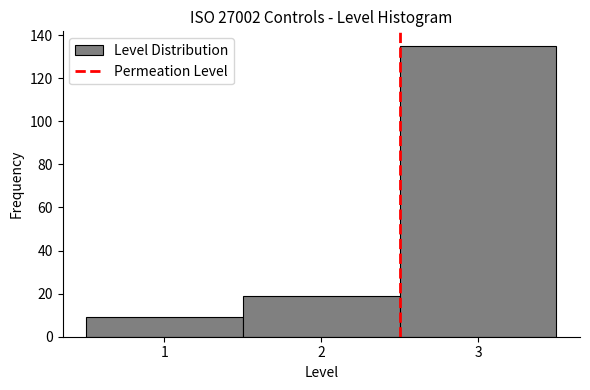

How tall is the bar that spans 1.5 to 2.5 on the x-axis? The values are not printed on the chart, so give them approximately, as read against the axis.

20